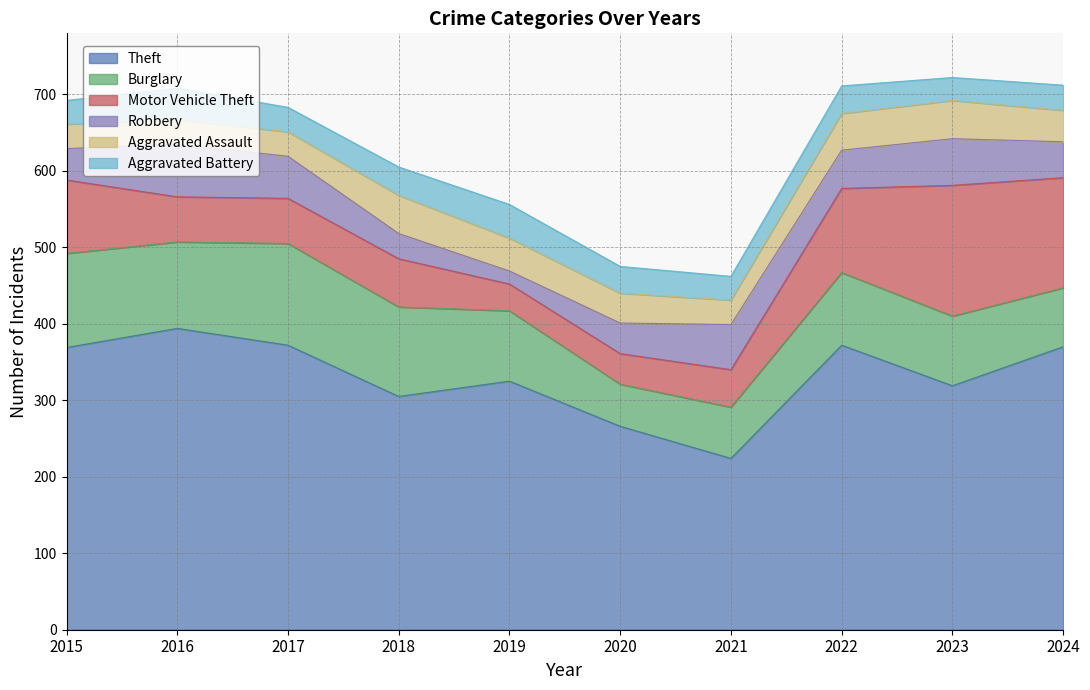

Between 2020 and 2023, which series saw the biggest shift?

Motor Vehicle Theft